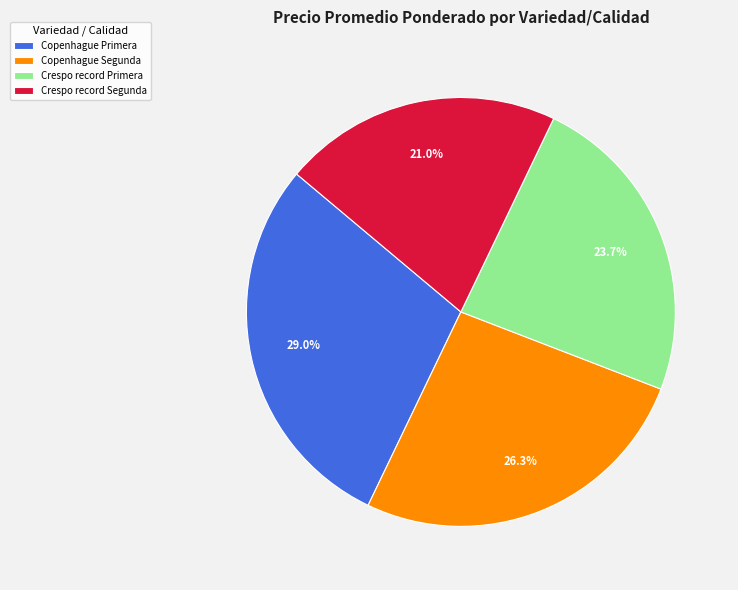

True or false: Copenhague Segunda accounts for 26% of the total.

True